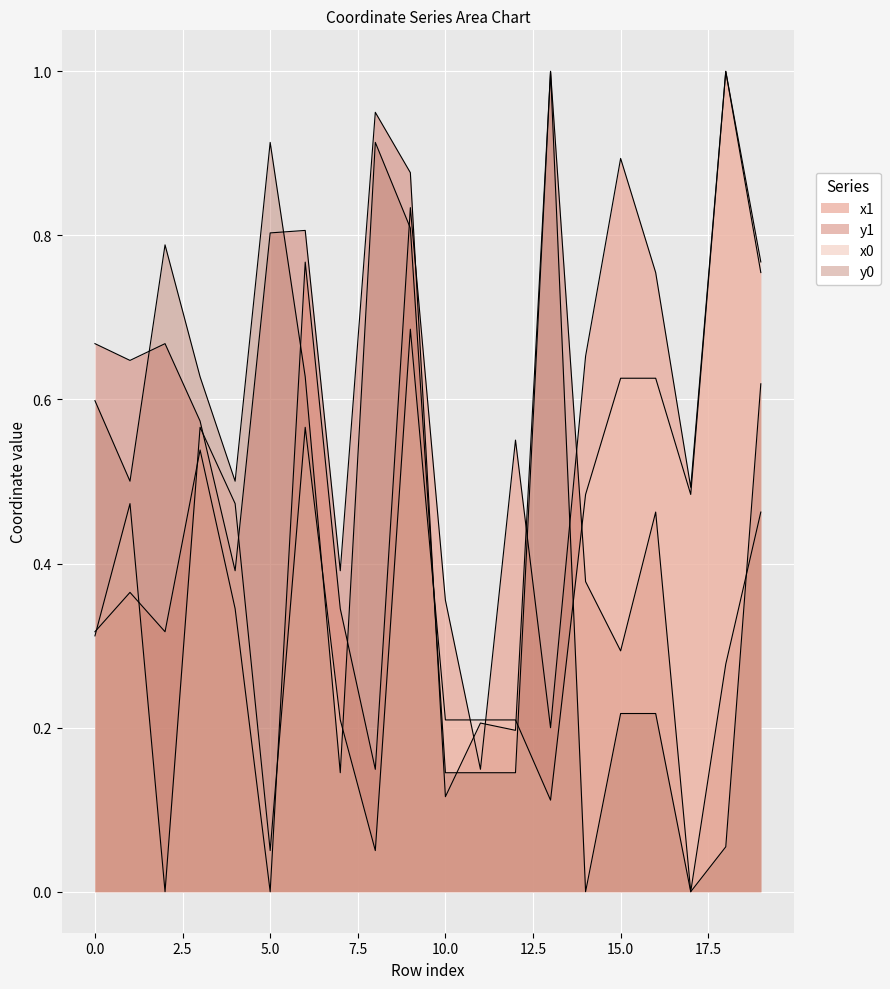

List the labels in order of x0 value, smallest first.

2, 5, 8, 13, 7, 10, 11, 12, 0, 1, 4, 14, 17, 3, 6, 15, 16, 9, 19, 18